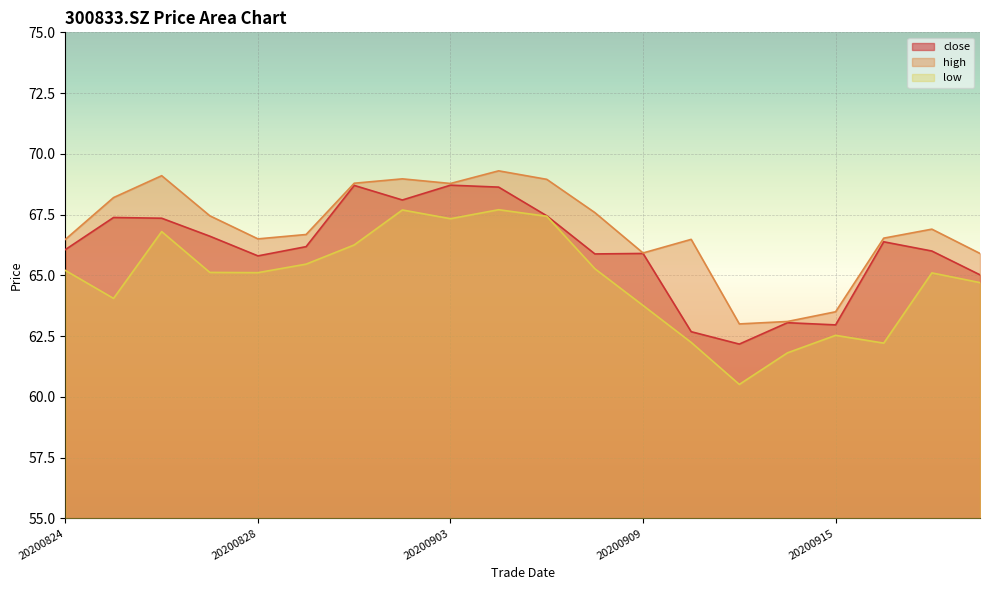

Where is close nearest to the value 65?

20200918